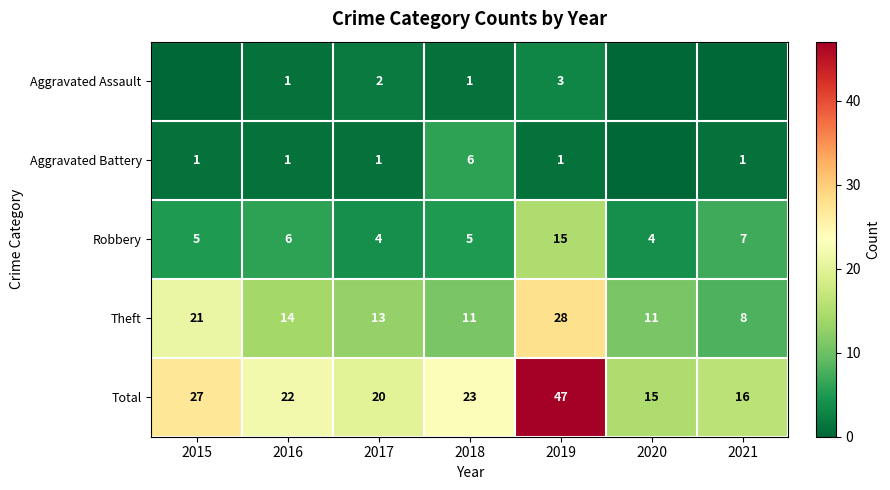

Is the value of Aggravated Battery at 2017 greater than the value of Theft at 2017?

No